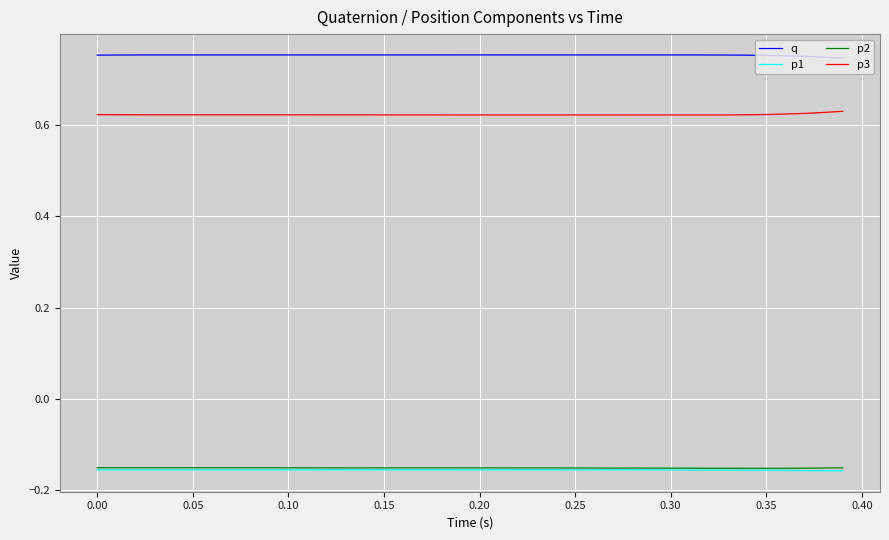

Which series has the largest total across all categories?

q